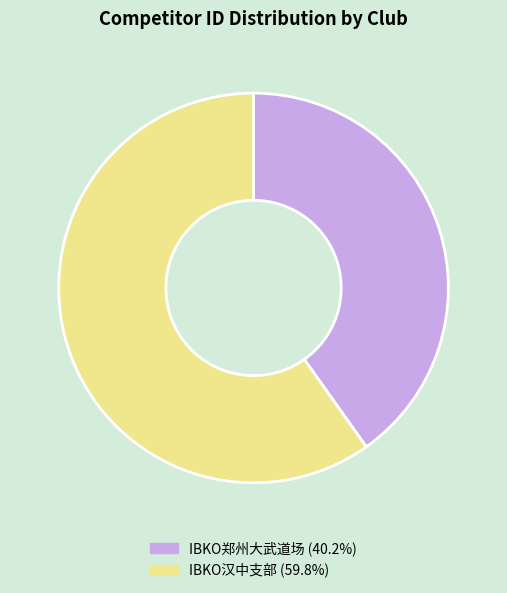

Approximately how many times larger is the value at IBKO郑州大武道场 (40.2%) compared to IBKO汉中支部 (59.8%)?

0.7